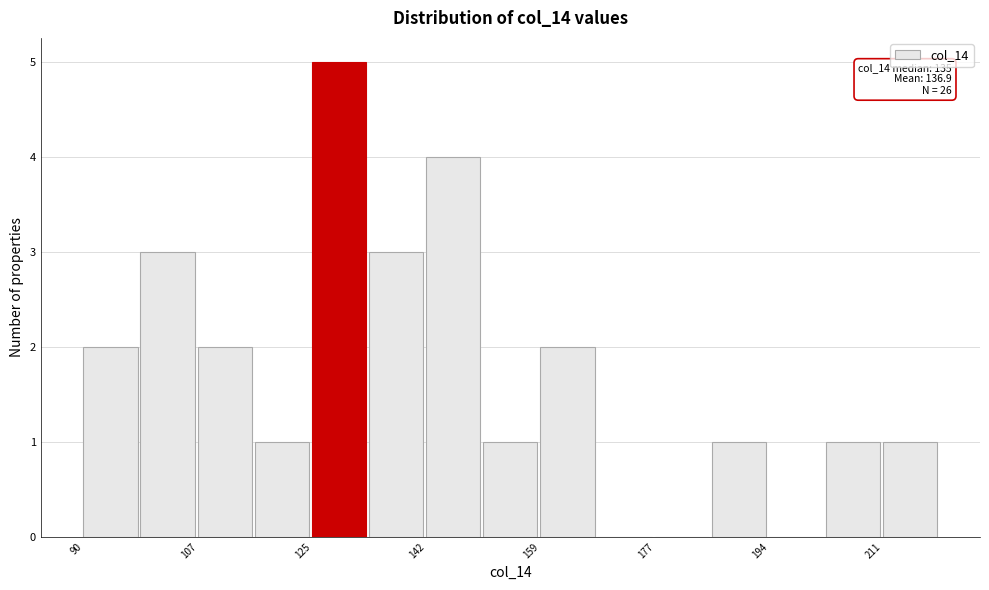

Which range on the x-axis has the tallest bar?

124 to 134